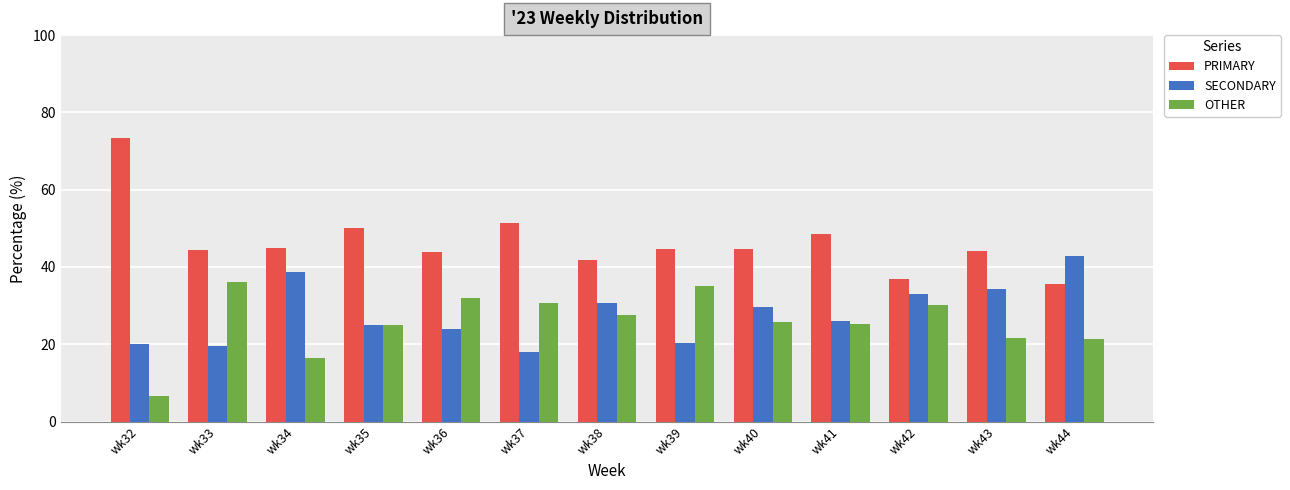

What is the sum of the PRIMARY values at wk40 and wk43?

88.8